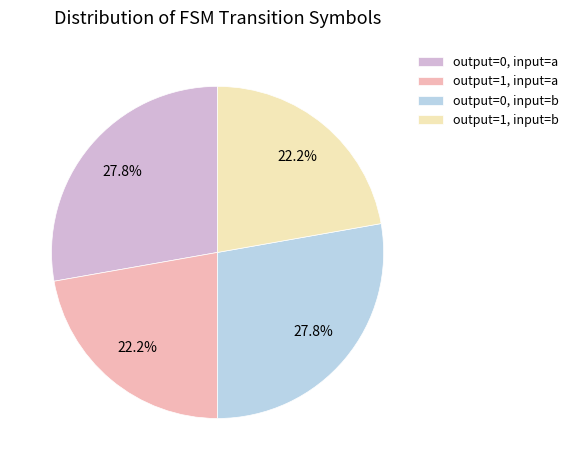

Does output=1, input=b represent more than half of the total?

No